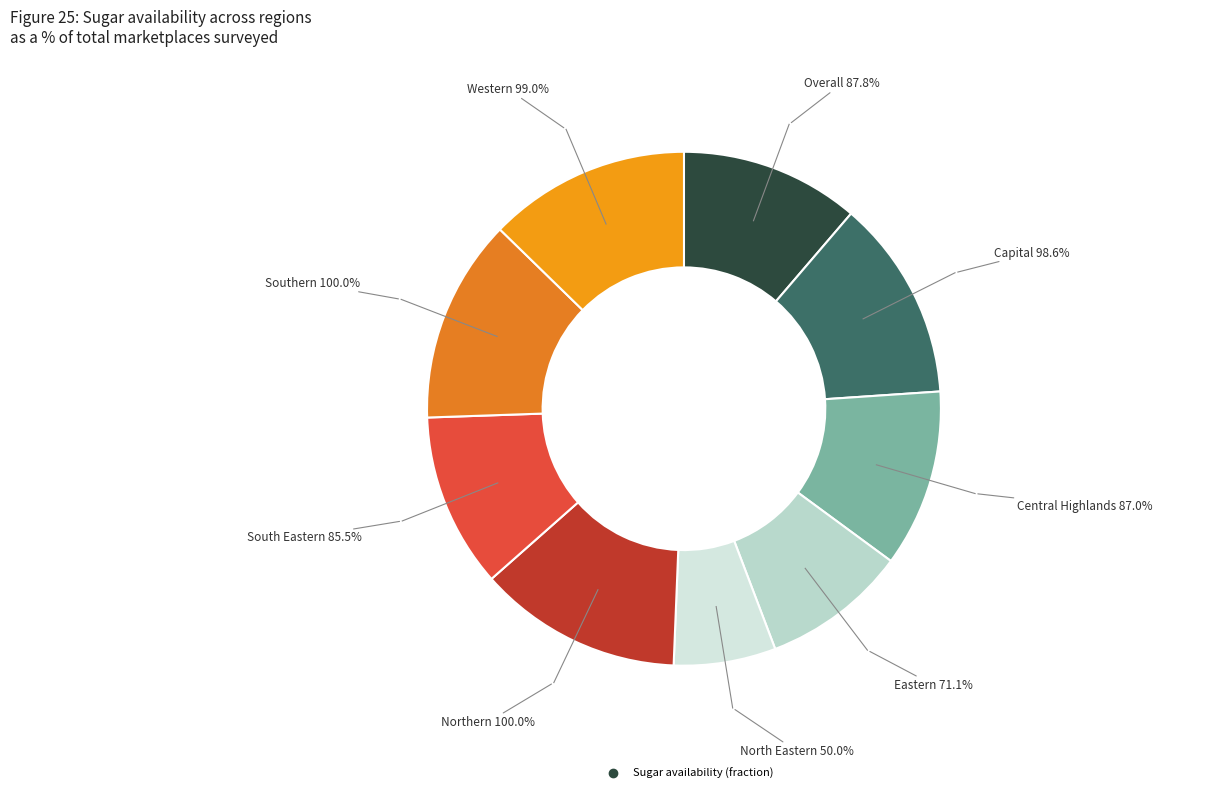

Does South Eastern account for over 50% of the chart?

No